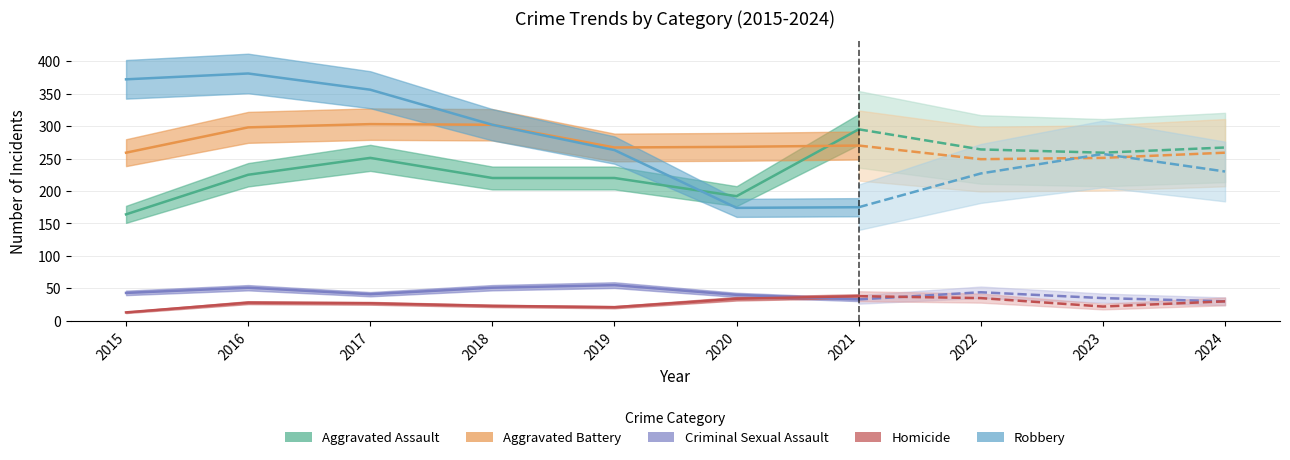

How many values in the Aggravated Assault series are below 220?

2